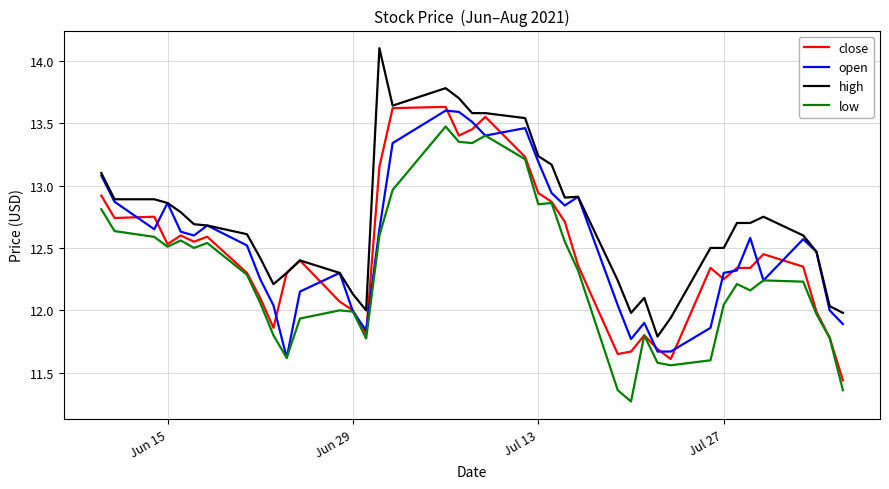

List the series in order of their overall mean, highest first.

high, open, close, low